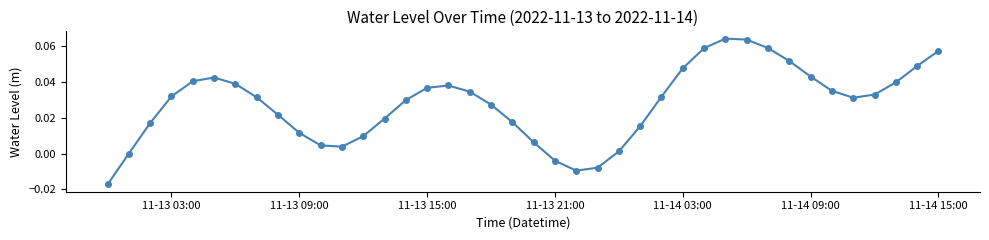

What is the sum of all values?

1.1